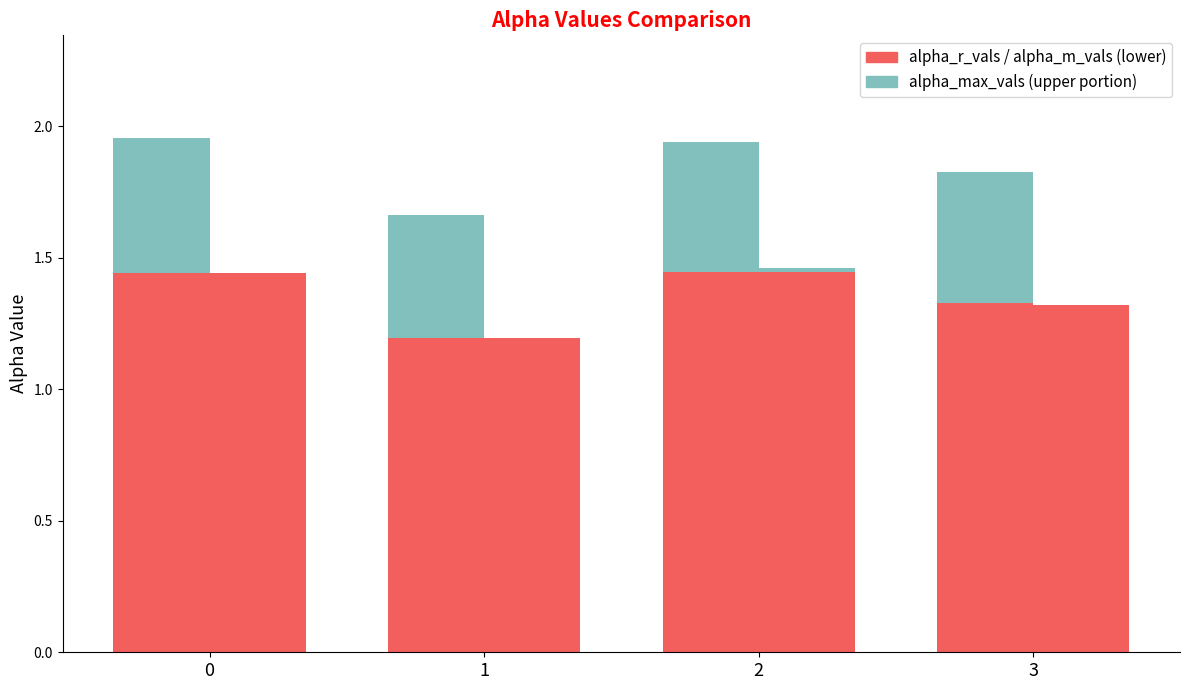

Reading left to right, extract all data points from this chart.

alpha_r_vals: 1.4	1.2	1.4	1.3
alpha_m_vals: 1.4	1.2	1.4	1.3
alpha_max_vals (upper): 0.5	0.5	0.5	0.5